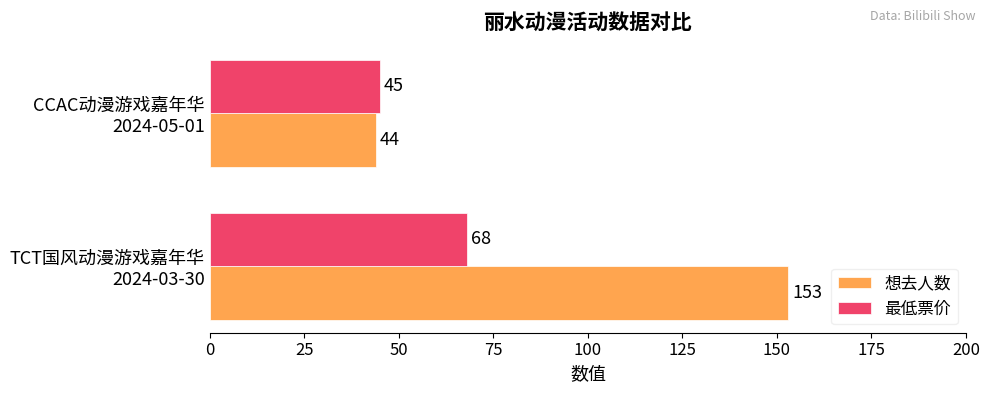

Which series has the widest spread of values?

想去人数